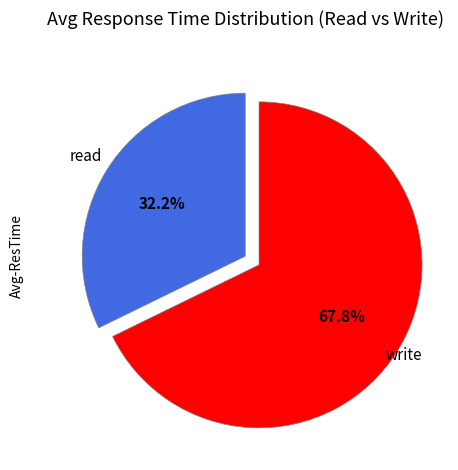

Count the number of slices in the pie.

2